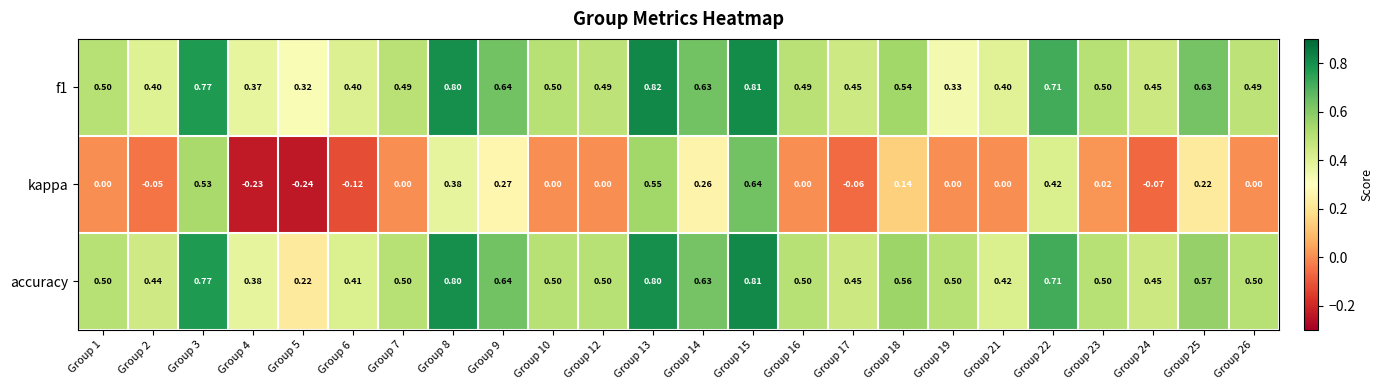

Which series changed the most between Group 5 and Group 7?

accuracy